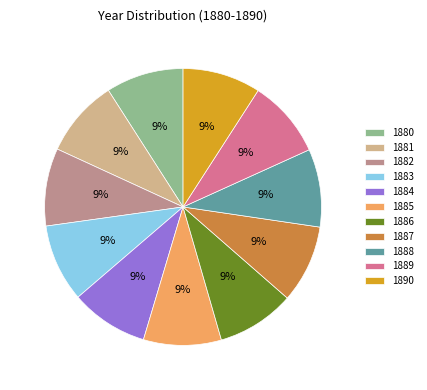

The 1884 slice represents 9% of the pie. True or false?

True